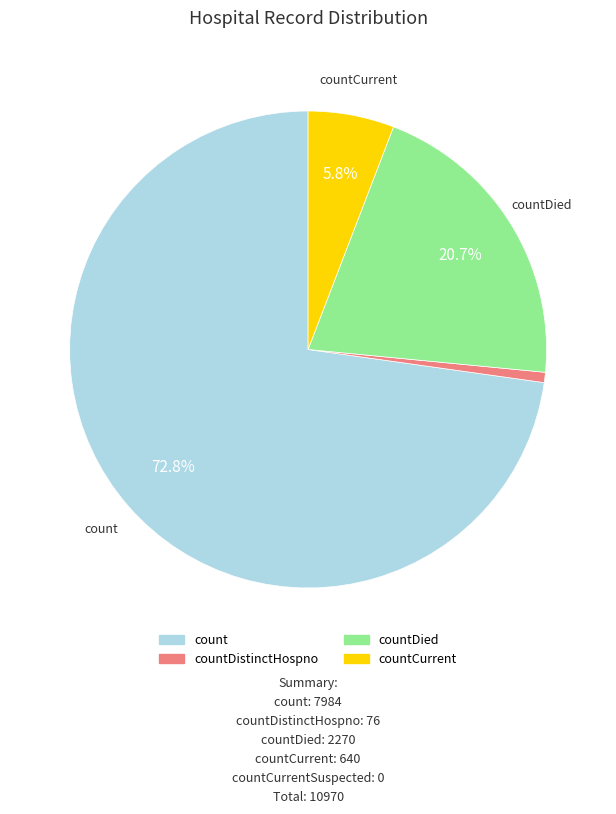

Does any single category account for the majority?

Yes